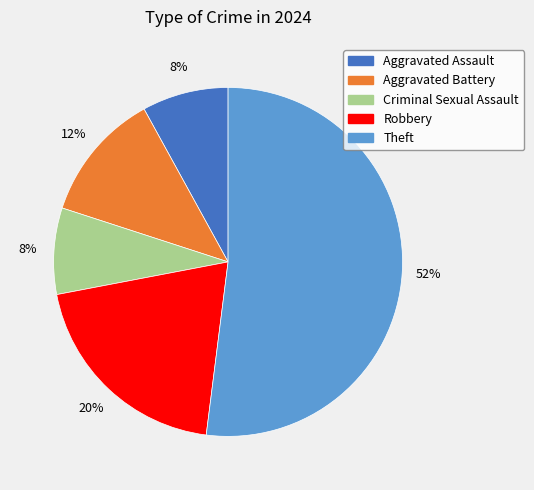

How many segments does this pie chart have?

5